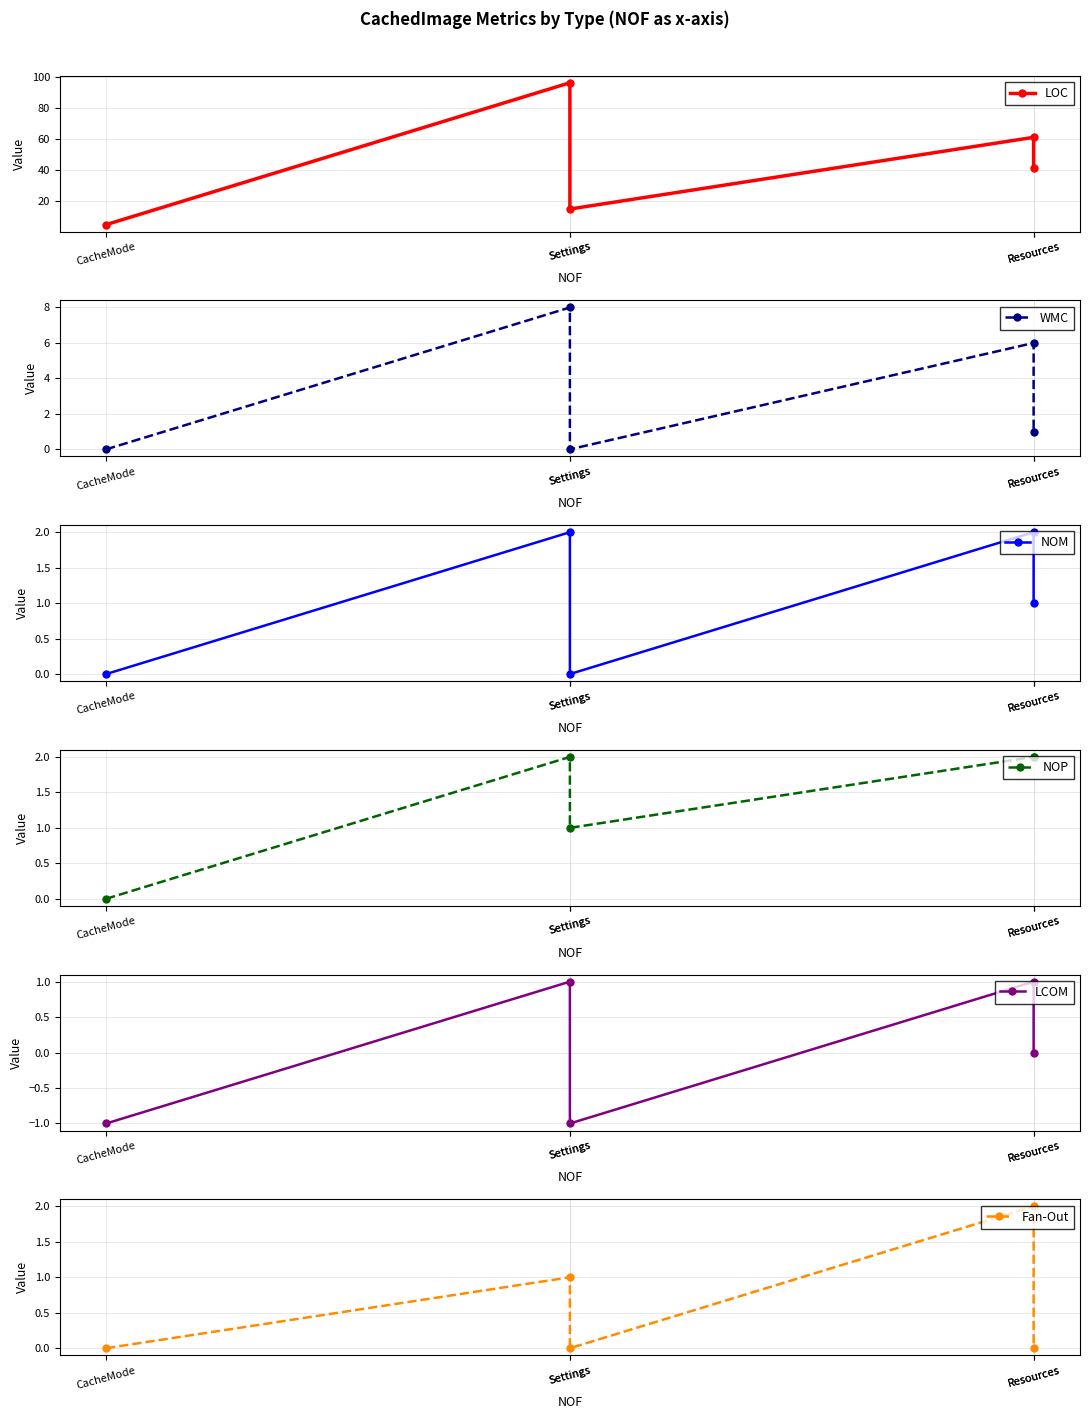

Which category has the lowest value across all series?

CacheMode